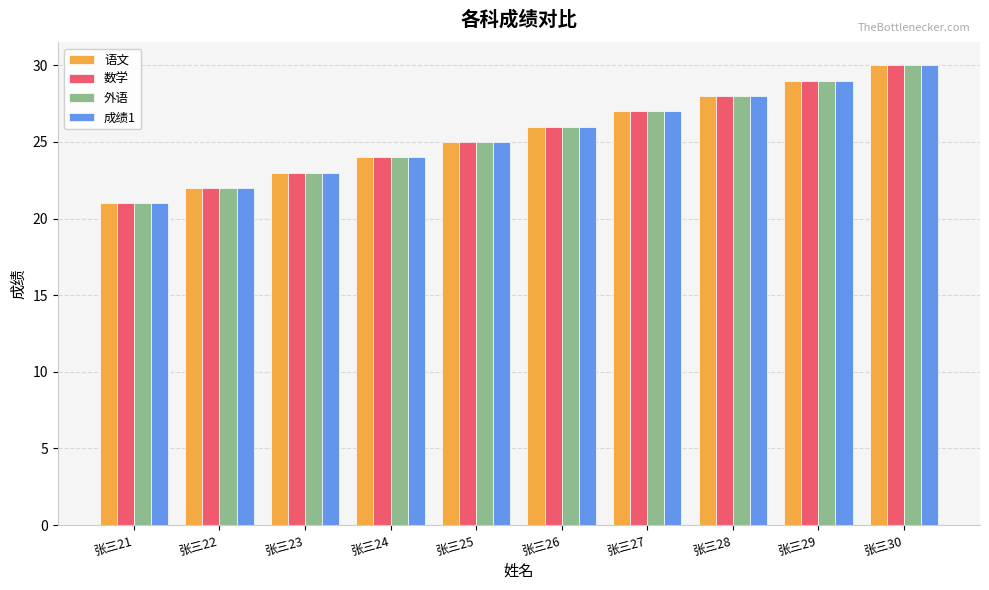

What is the sum of all 外语 values?

255